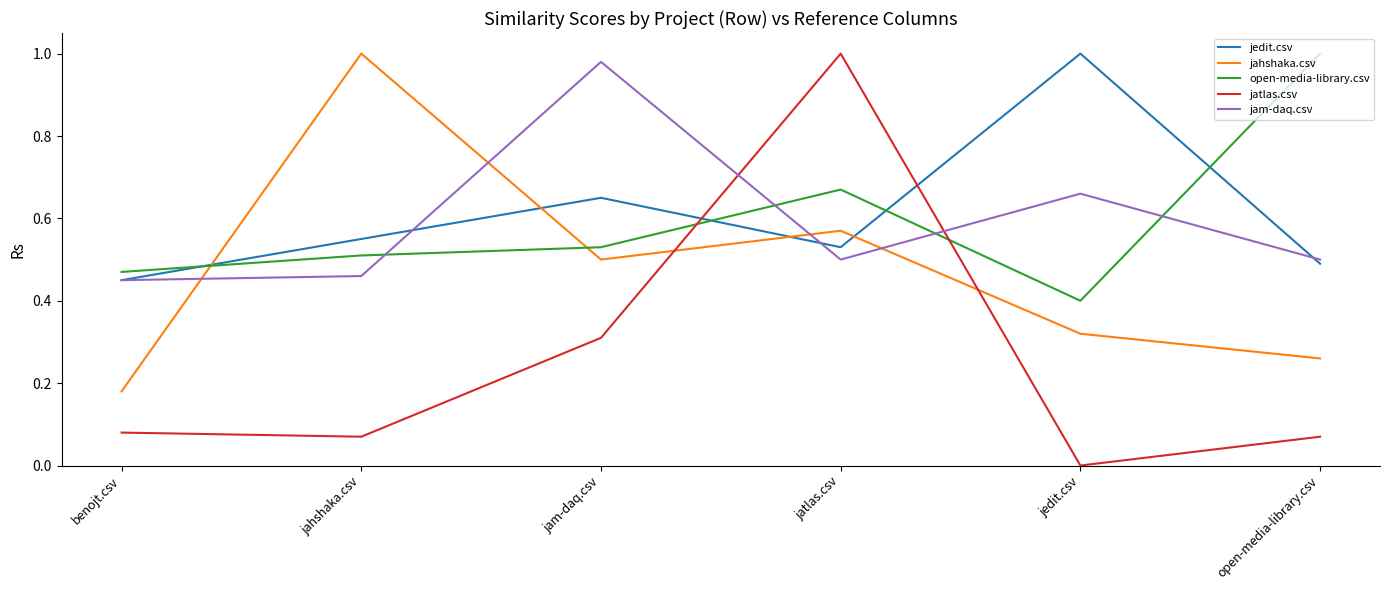

True or false: jam-daq.csv has a value of 0.5 at open-media-library.csv.

True